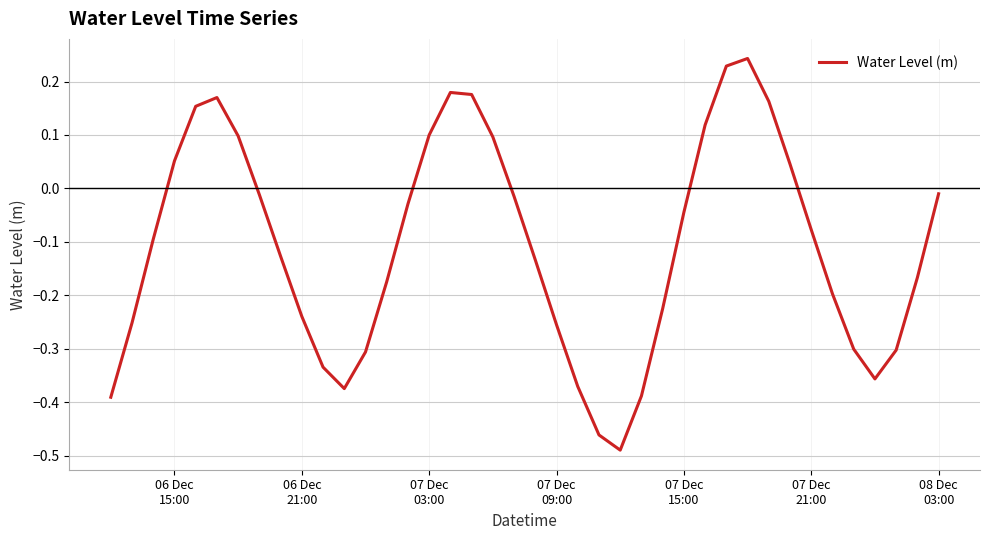

How many interior local valleys (lower than both neighbors) does the data have?

3